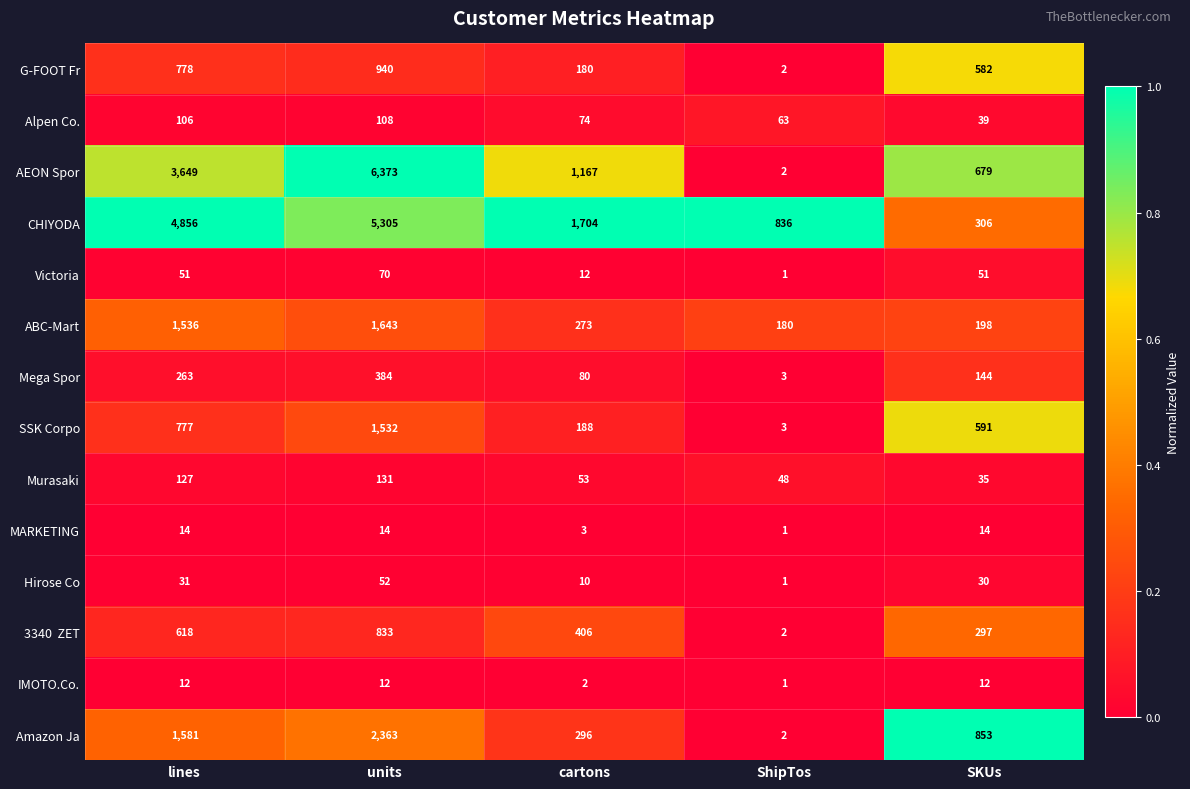

List the labels in order of G-FOOT Fr value, largest first.

units, lines, SKUs, cartons, ShipTos